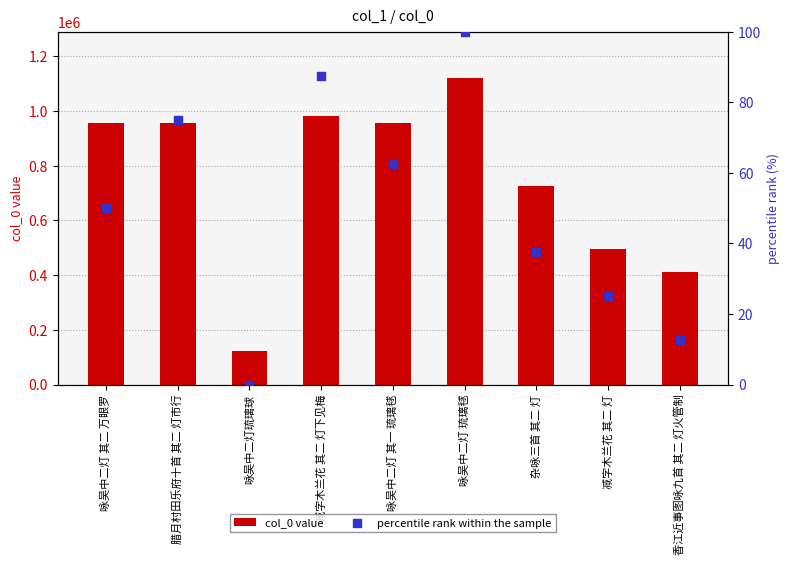

What is the total value across all series at 腊月村田乐府十首 其二 灯市行?

957064.0